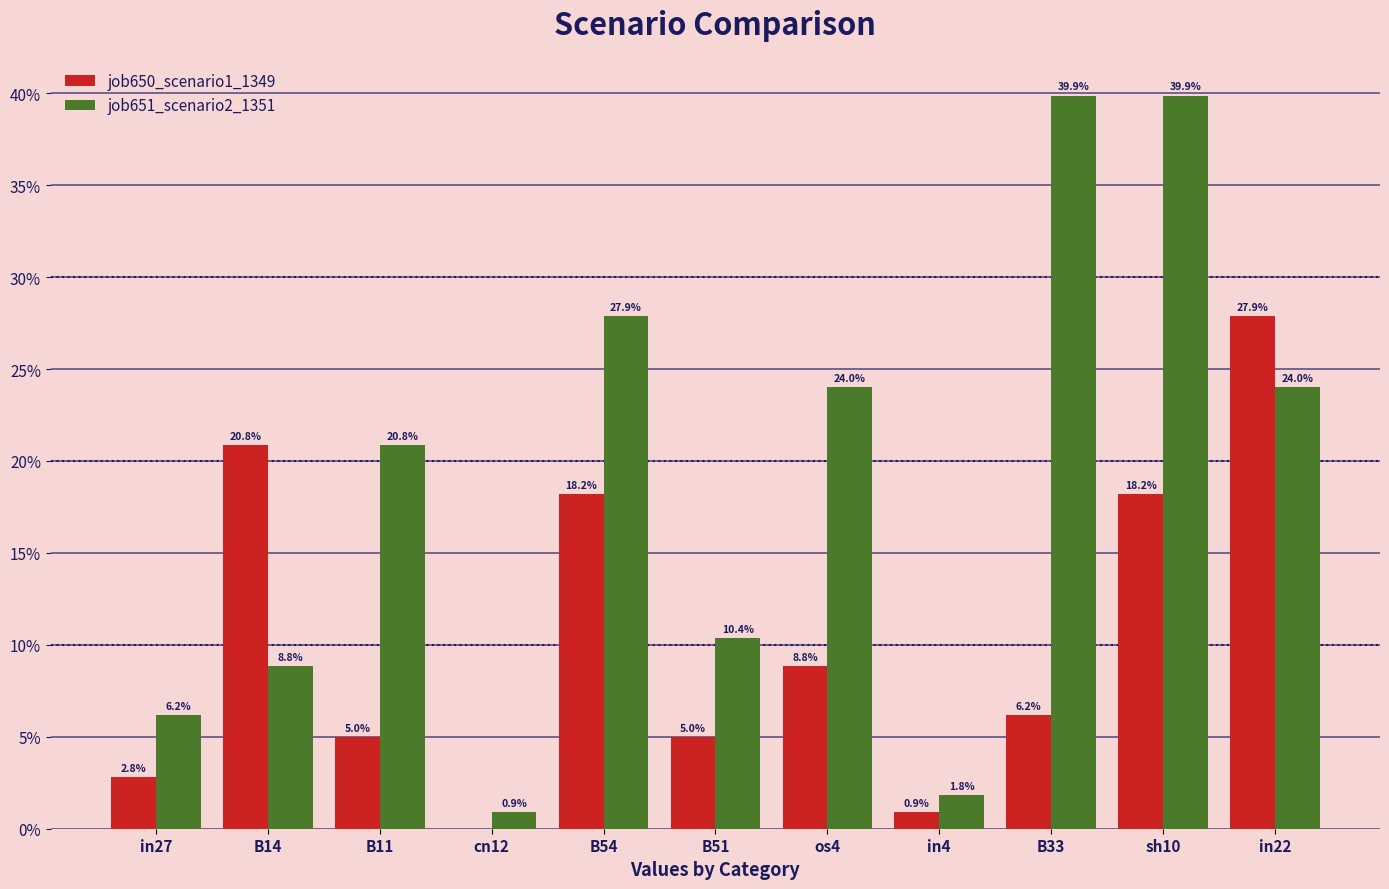

Read the job651_scenario2_1351 value at B11.

0.2